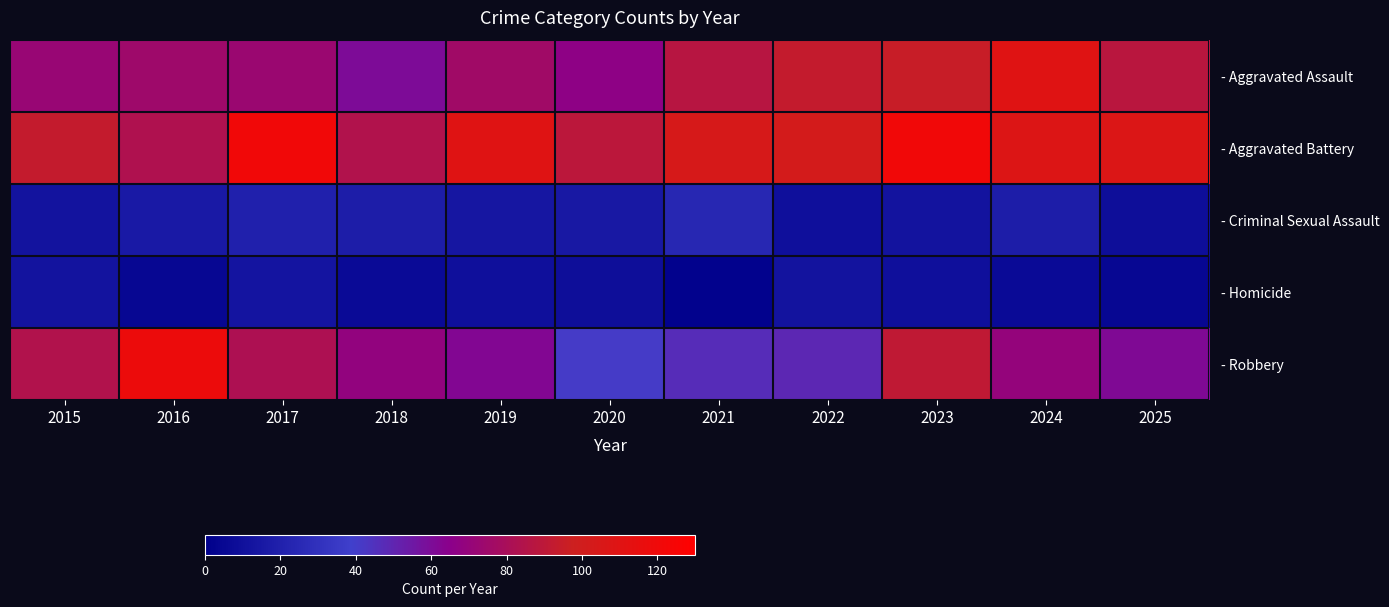

How many categories are shown in the chart?

11